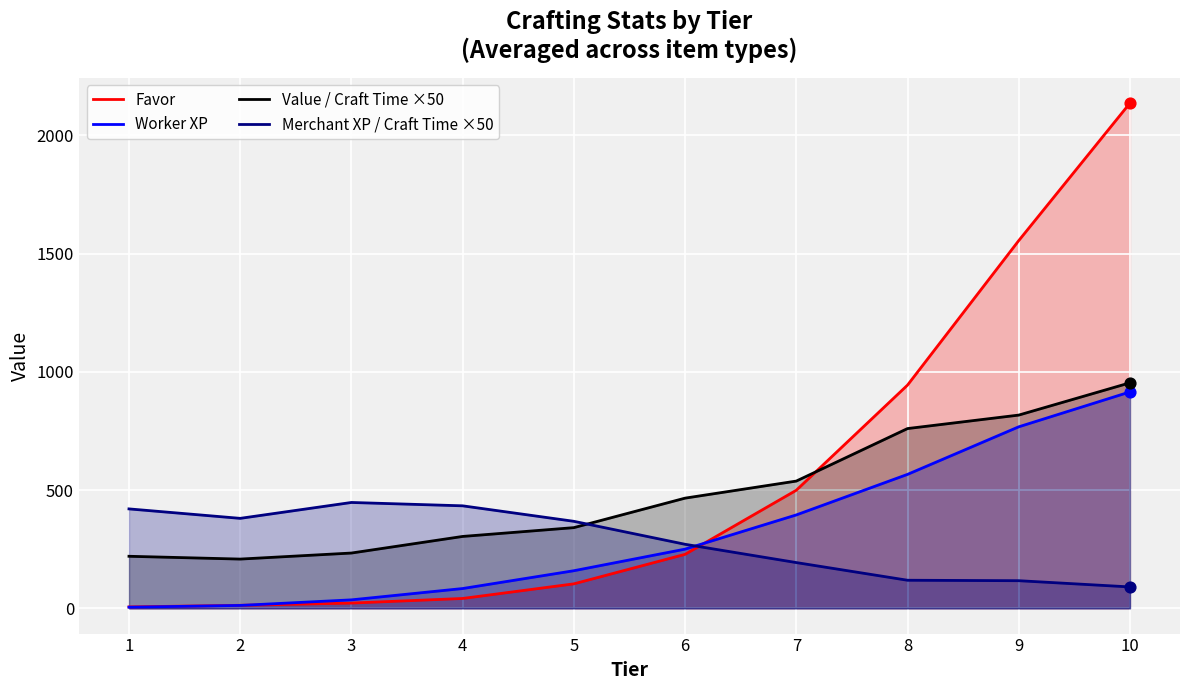

What are all the series names shown in the legend?

Favor, Worker XP, Value / Craft Time ×50, Merchant XP / Craft Time ×50